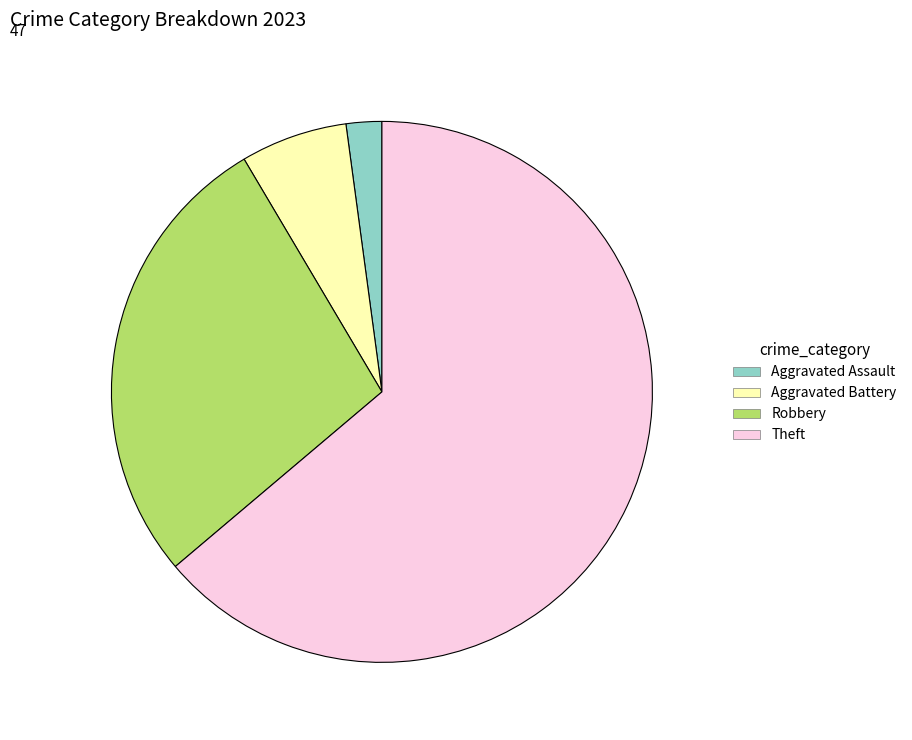

What is the majority slice?

Theft